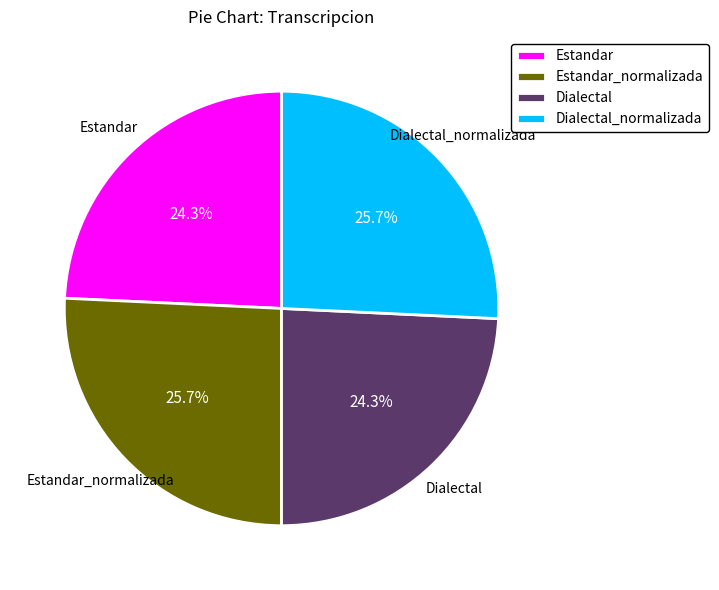

Which has a higher value, Estandar_normalizada or Dialectal?

Estandar_normalizada